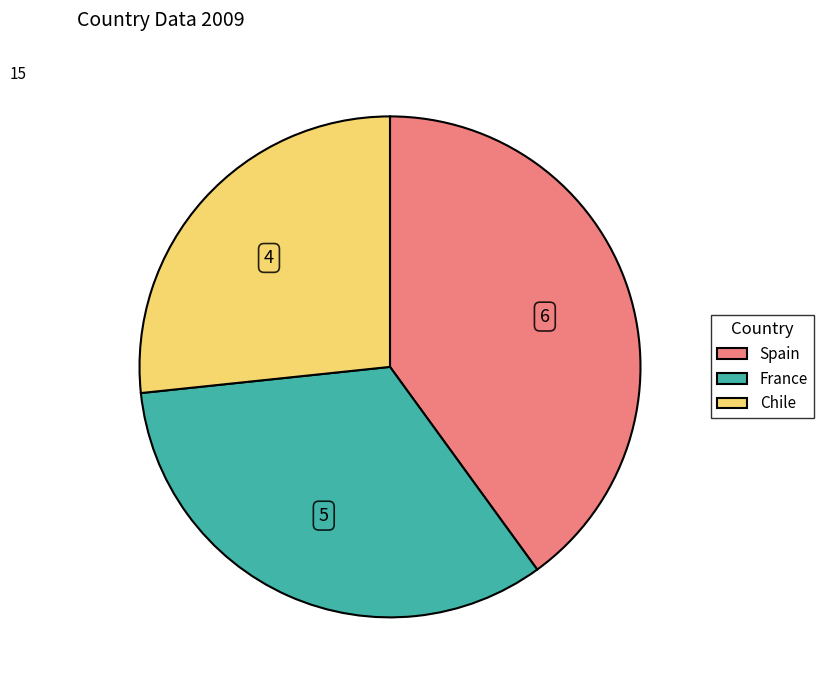

Combined, do Spain and France account for over 50%?

Yes